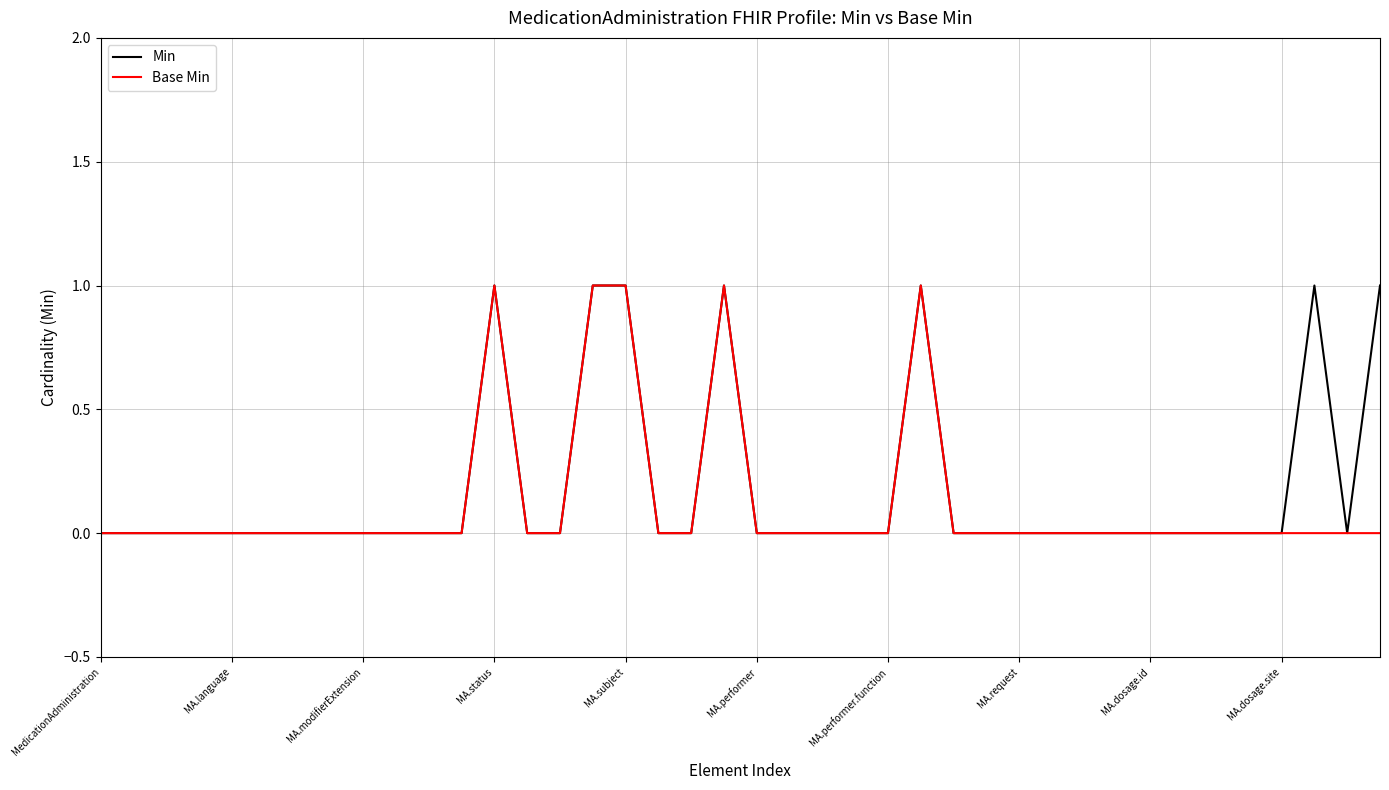

Reading left to right, transcribe all the data shown in this chart.

Min: 0	0	0	0	0	0	0	0	0	0	0	0	1	0	0	1	1	0	0	1	0	0	0	0	0	1	0	0	0	0	0	0	0	0	0	0	0	1	0	1
Base Min: 0	0	0	0	0	0	0	0	0	0	0	0	1	0	0	1	1	0	0	1	0	0	0	0	0	1	0	0	0	0	0	0	0	0	0	0	0	0	0	0